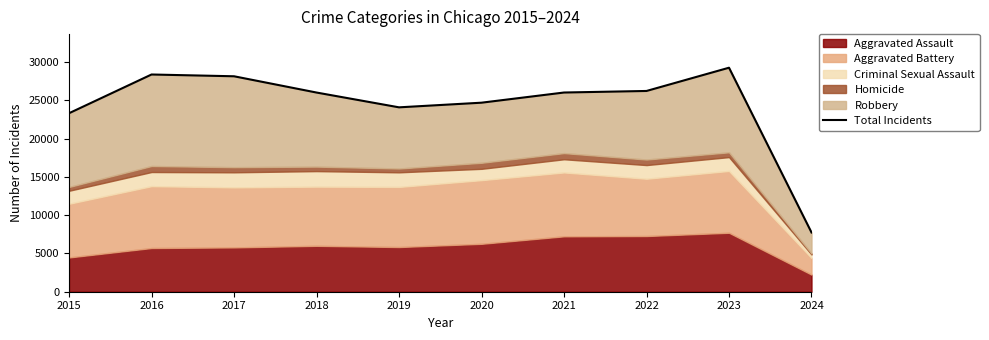

True or false: the data shows 35126 at 2019.

False